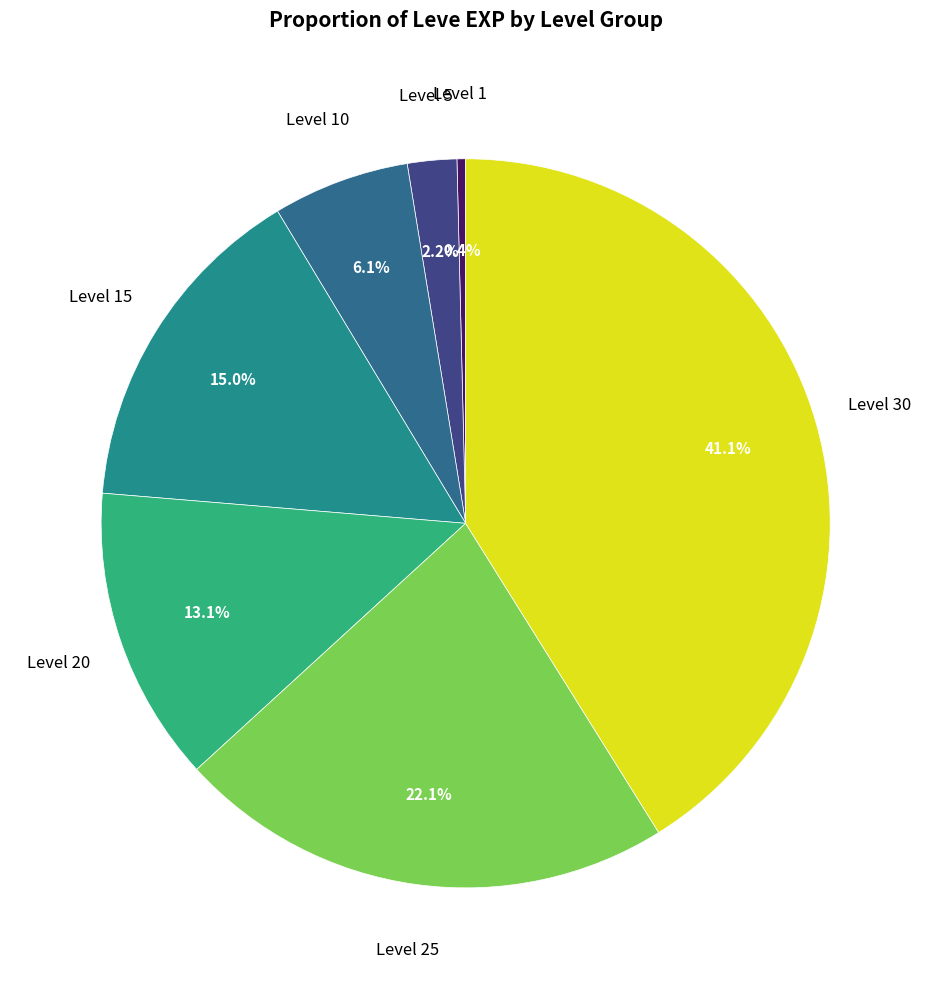

How many segments does this pie chart have?

7